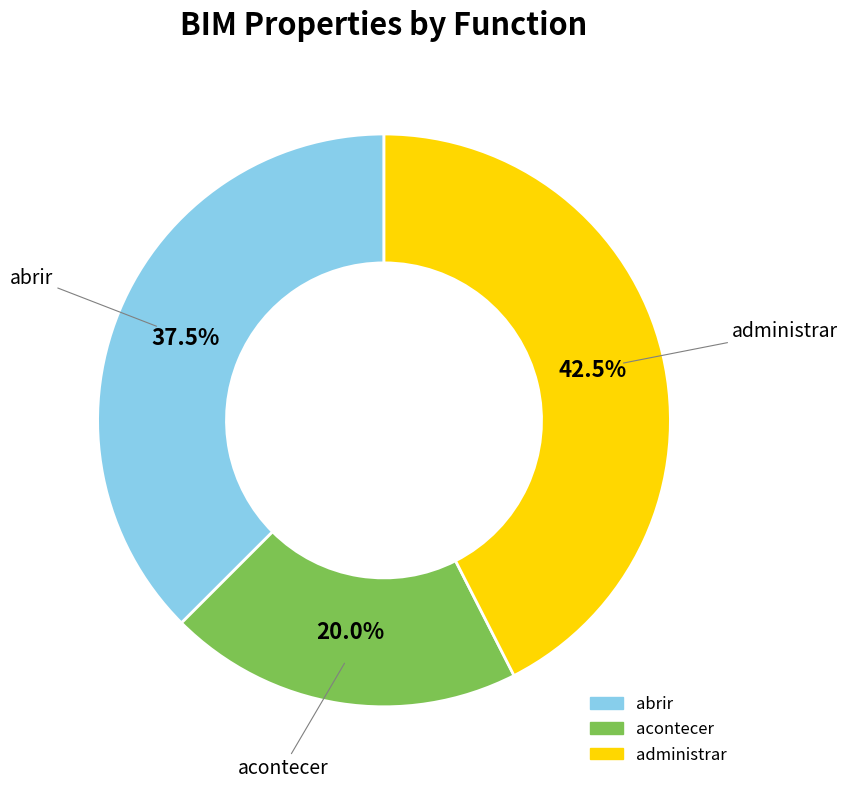

Is there a majority slice in this chart?

No